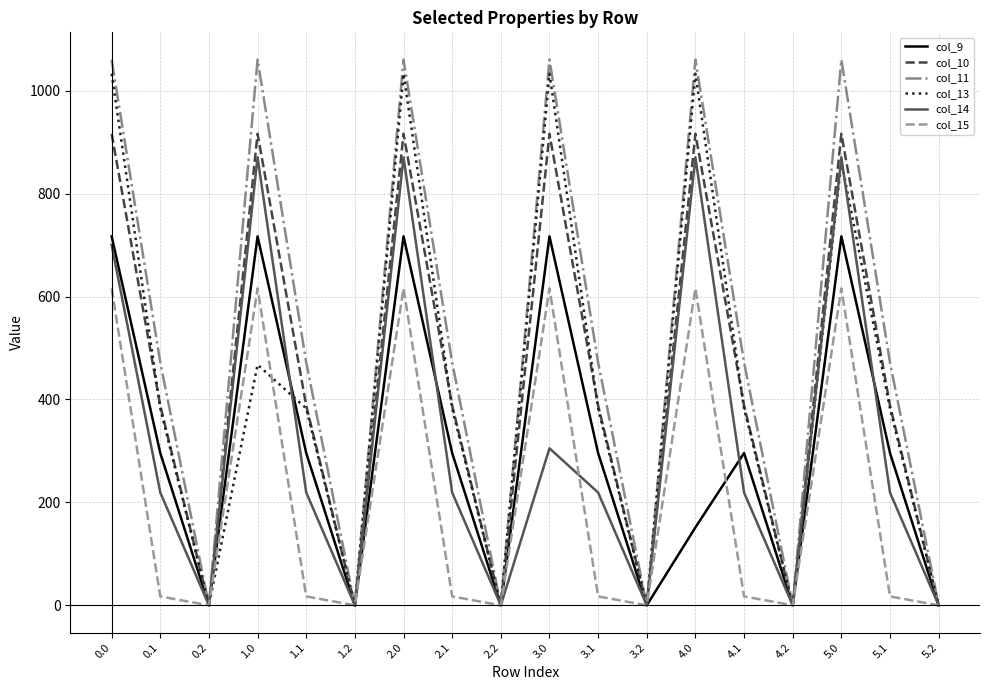

How many interior local peaks does the col_9 series have?

5